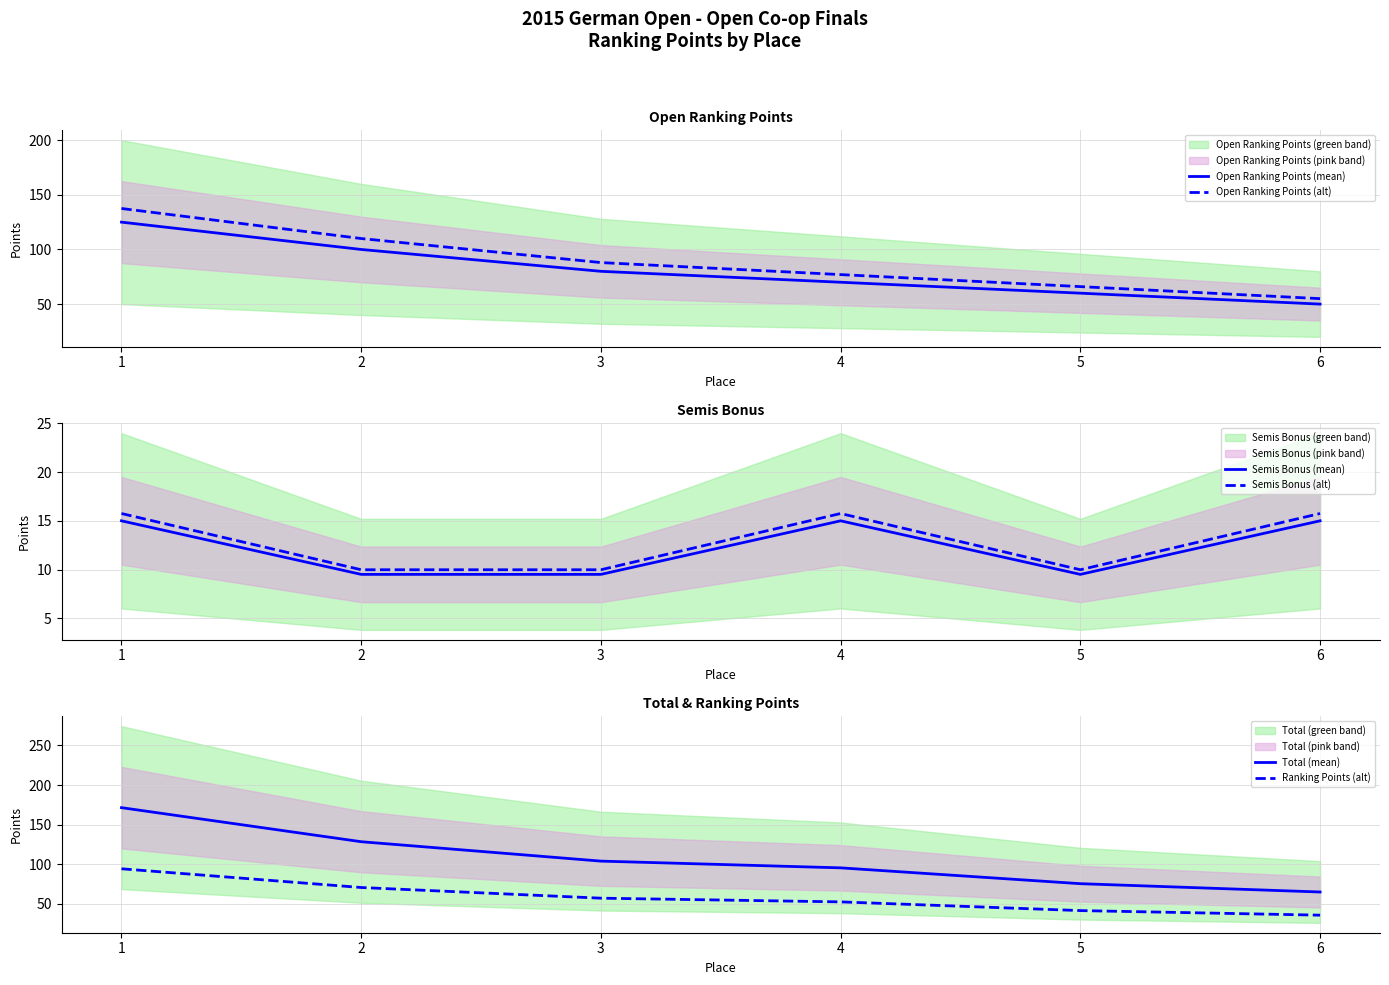

True or false: Semis Bonus (alt) and Open Ranking Points (mean) intersect in this chart.

False